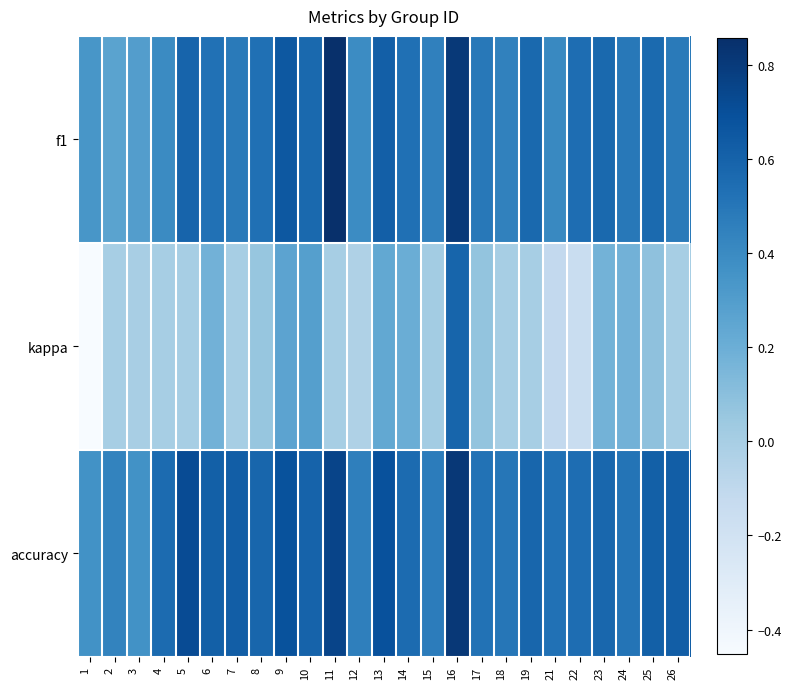

Which series has the largest range (max minus min)?

kappa